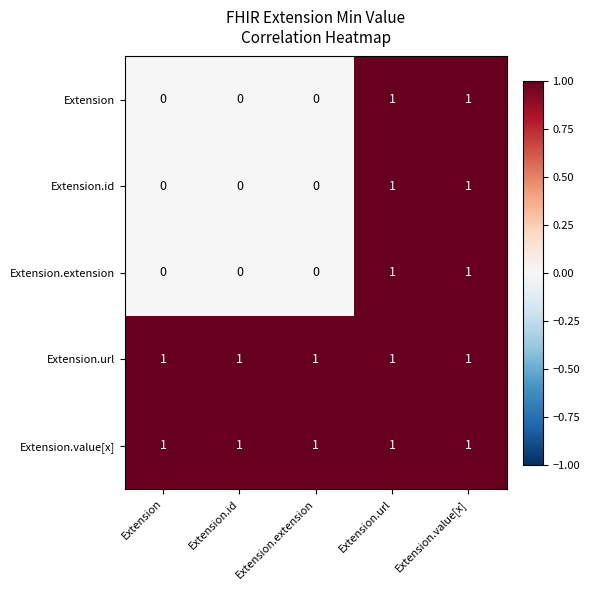

At how many categories does at least one series exceed 0?

5